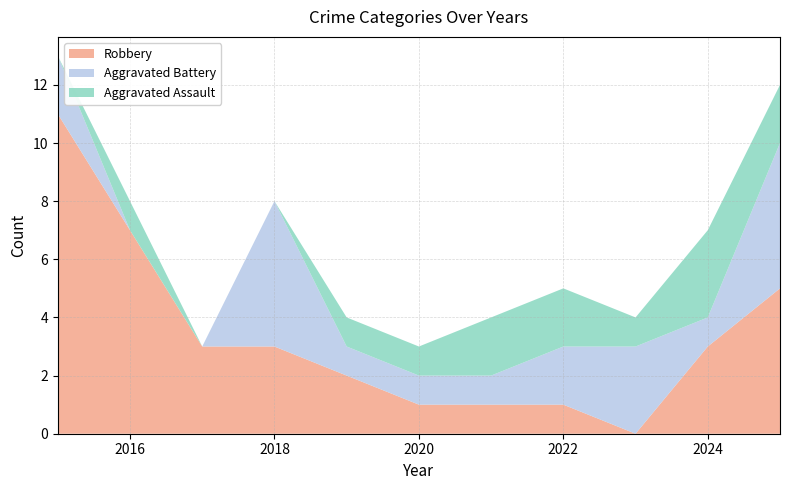

Reading right to left, extract all data points from this chart.

Aggravated Assault: 2025=2	2024=3	2023=1	2022=2	2021=2	2020=1	2019=1	2018=0	2017=0	2016=1	2015=0
Aggravated Battery: 2025=5	2024=1	2023=3	2022=2	2021=1	2020=1	2019=1	2018=5	2017=0	2016=0	2015=2
Robbery: 2025=5	2024=3	2023=0	2022=1	2021=1	2020=1	2019=2	2018=3	2017=3	2016=7	2015=11